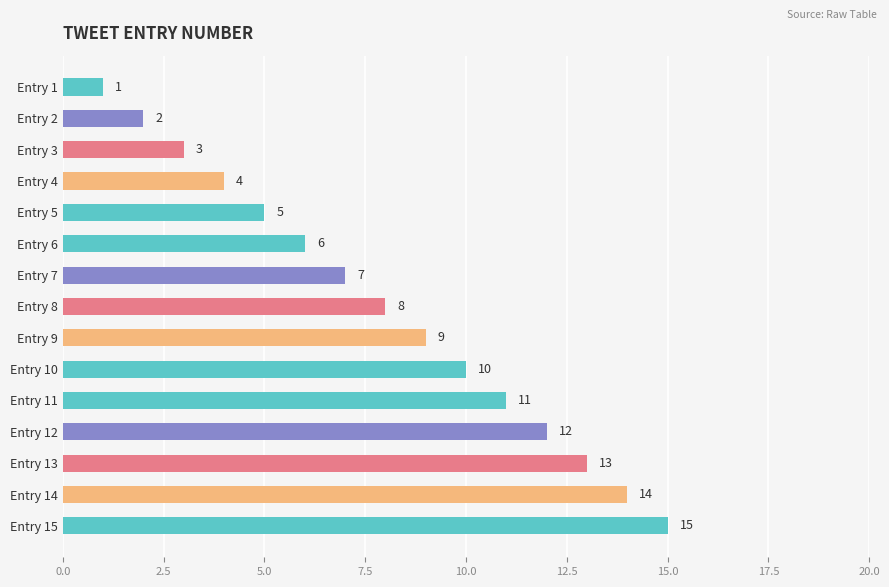

The value at Entry 14 is 14. True or false?

True